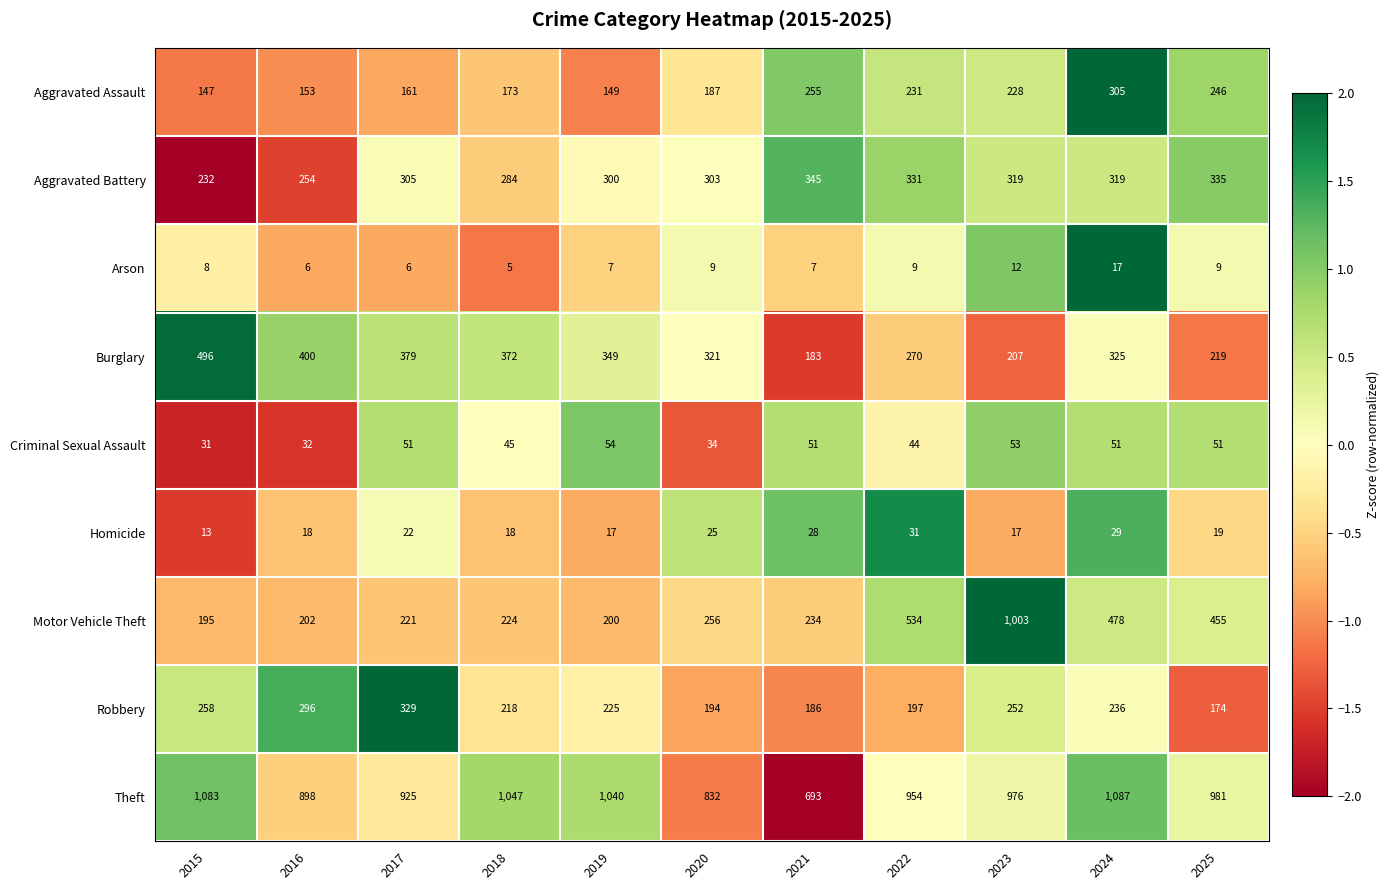

What is the average value of the Theft series?

956